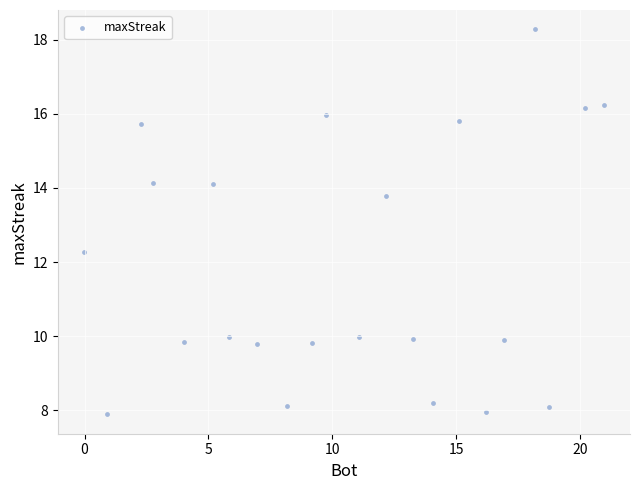

What is the range of X values (max minus min)?

21.0